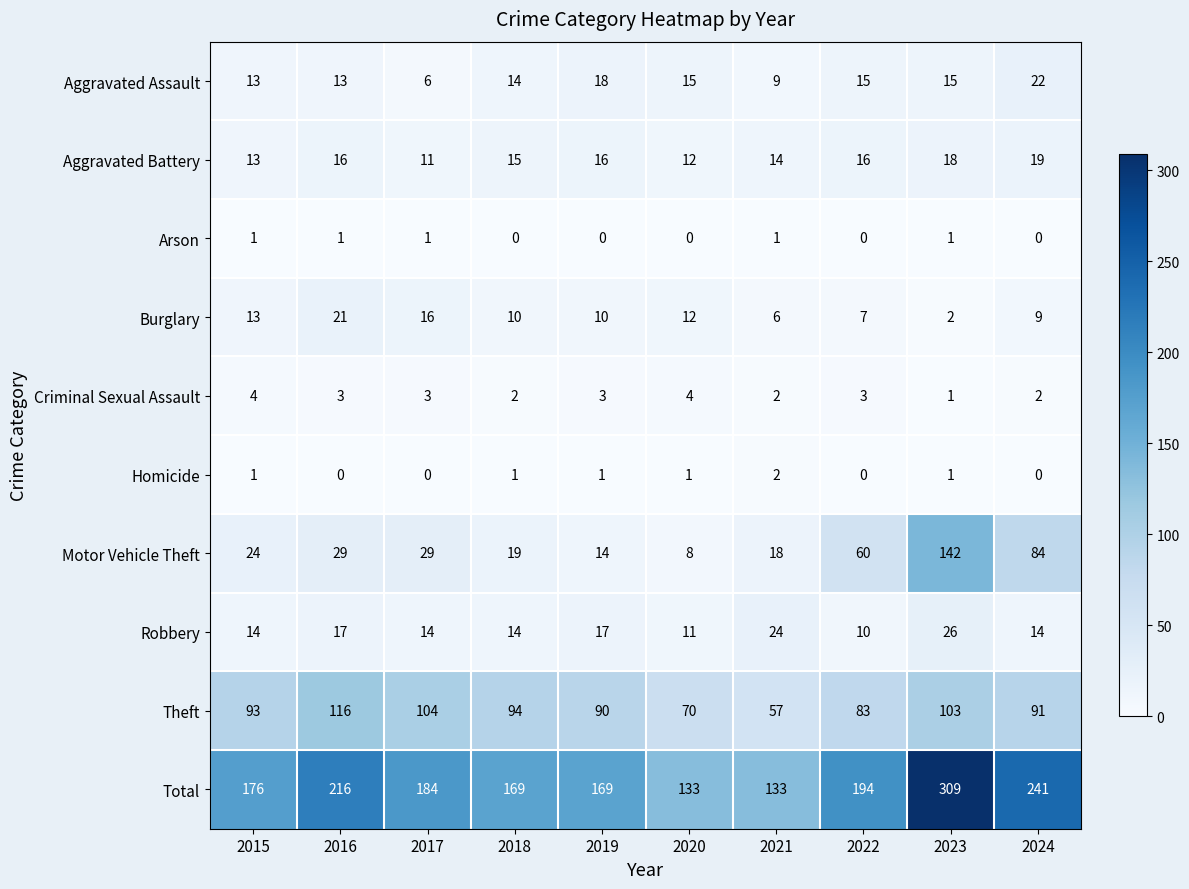

True or false: Total has a value of 309 at 2023.

True